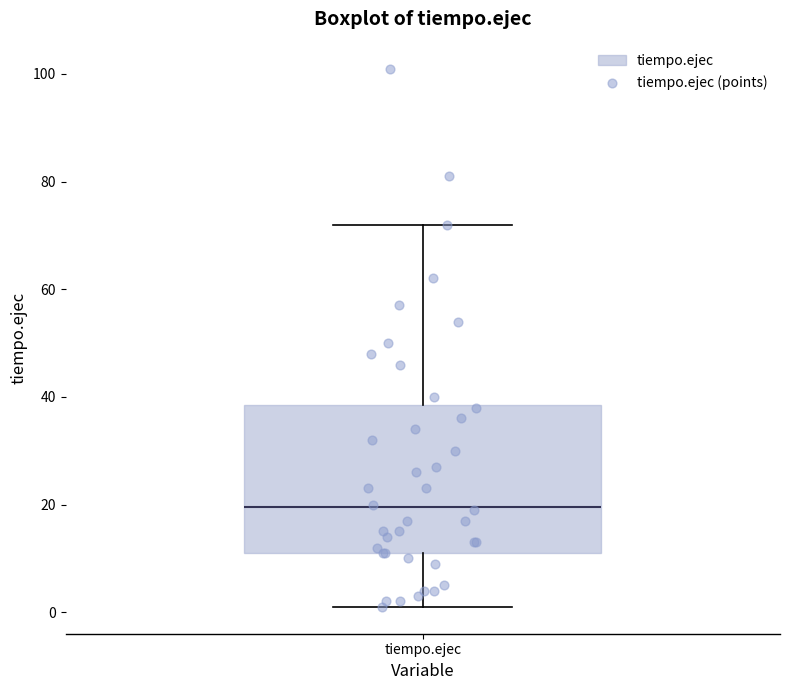

Where does the median line of the box for tiempo.ejec sit on the y-axis? The values are not printed on the chart, so give them approximately, as read against the axis.

20